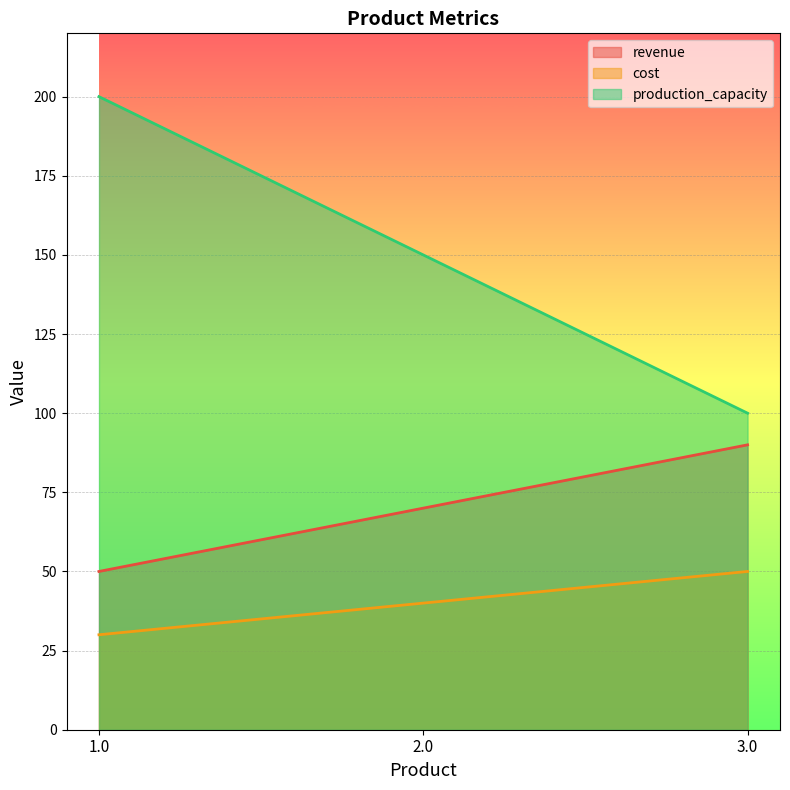

Which category has the lowest value across all series?

1.0